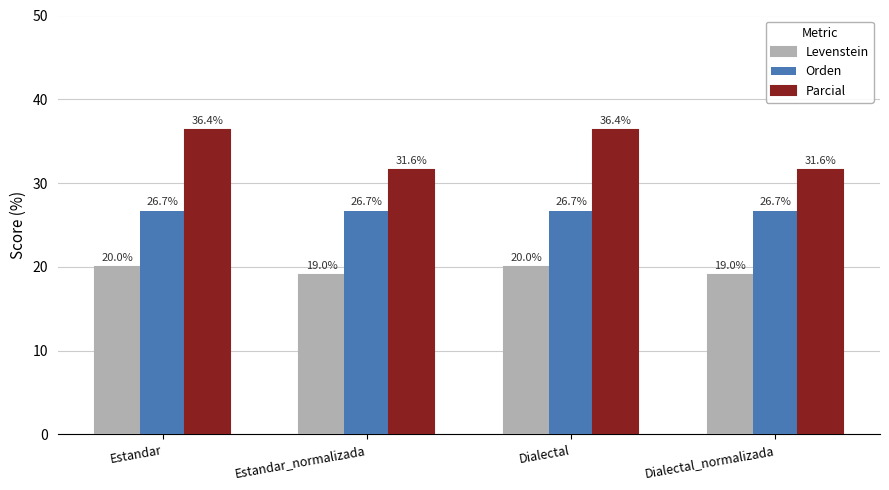

Is the value of Orden at Dialectal greater than the value of Parcial at Estandar_normalizada?

No